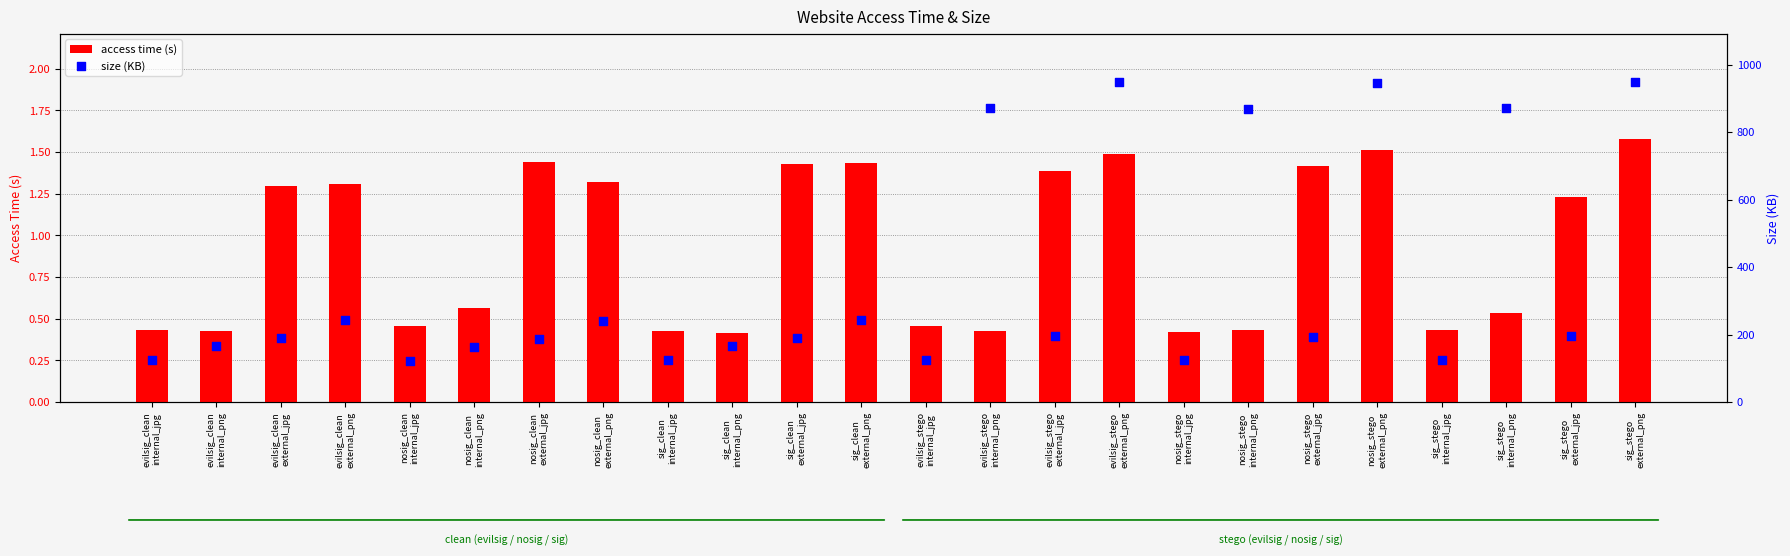

What are all the series names shown in the legend?

access time (s), size (KB)